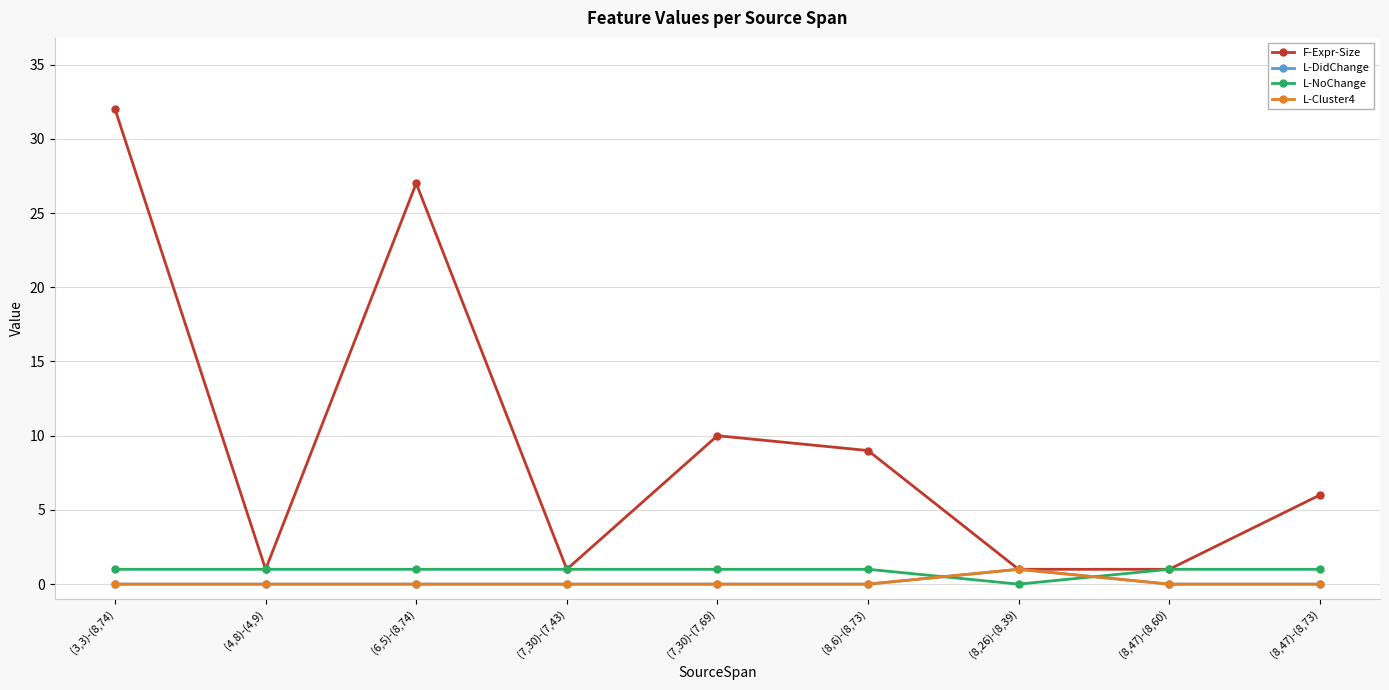

Does the chart have visible grid lines?

Yes